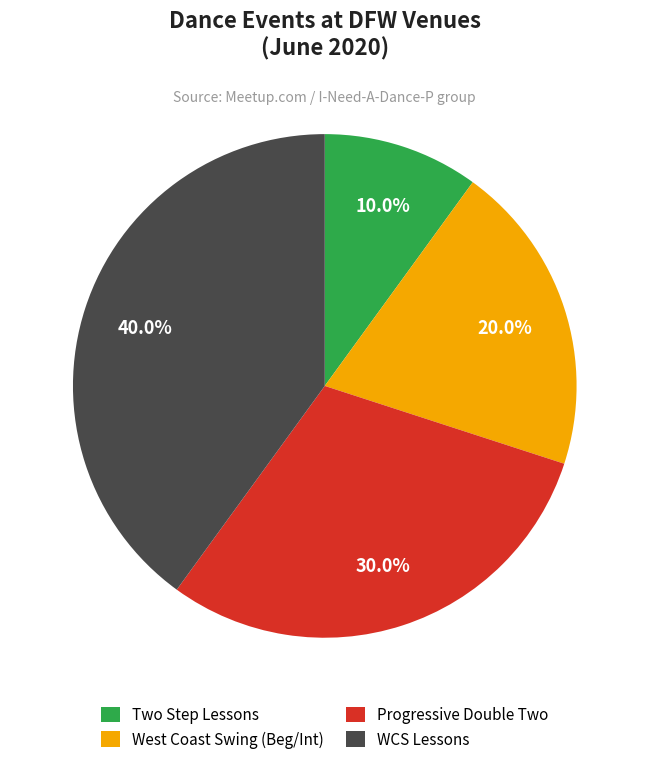

Is there any slice that represents more than half of the pie?

No